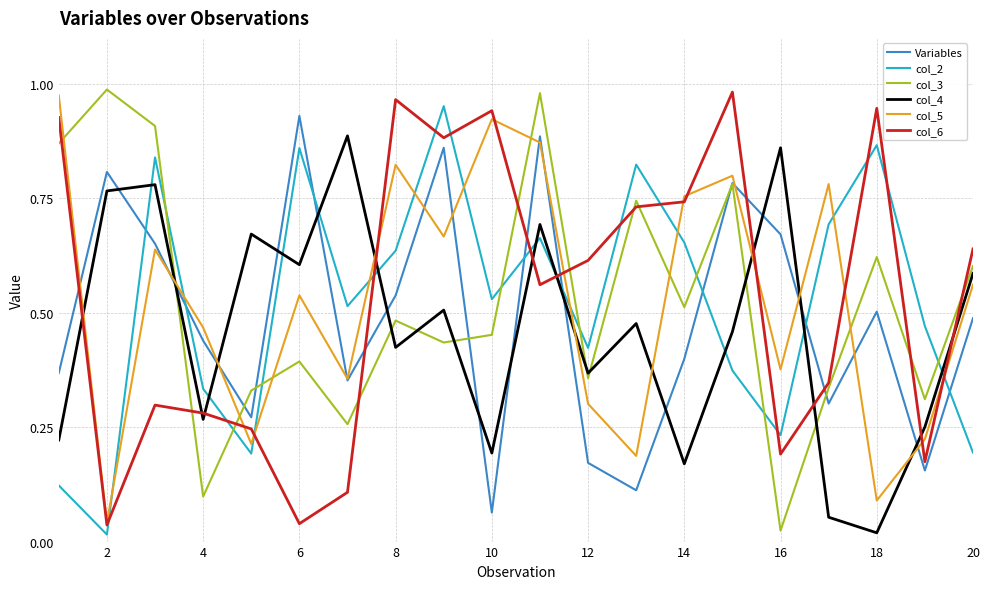

True or false: col_2 and col_4 cross at least once.

True